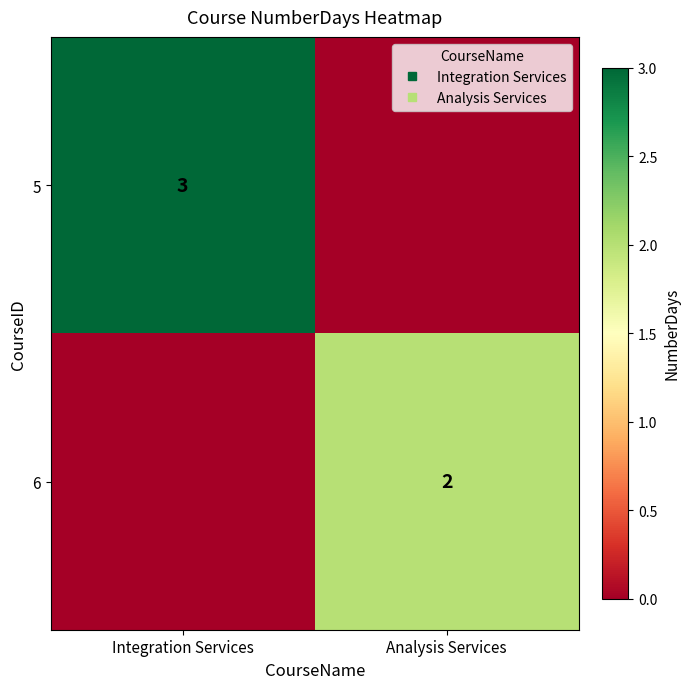

What is the greatest value displayed?

3